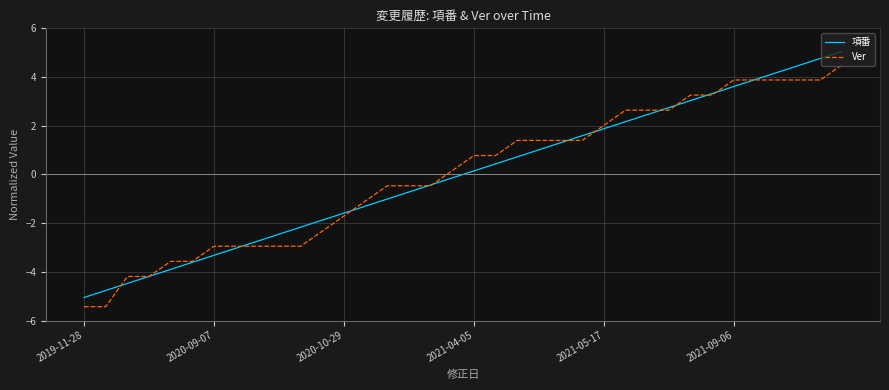

What is the highest value of the Ver series?

4.5